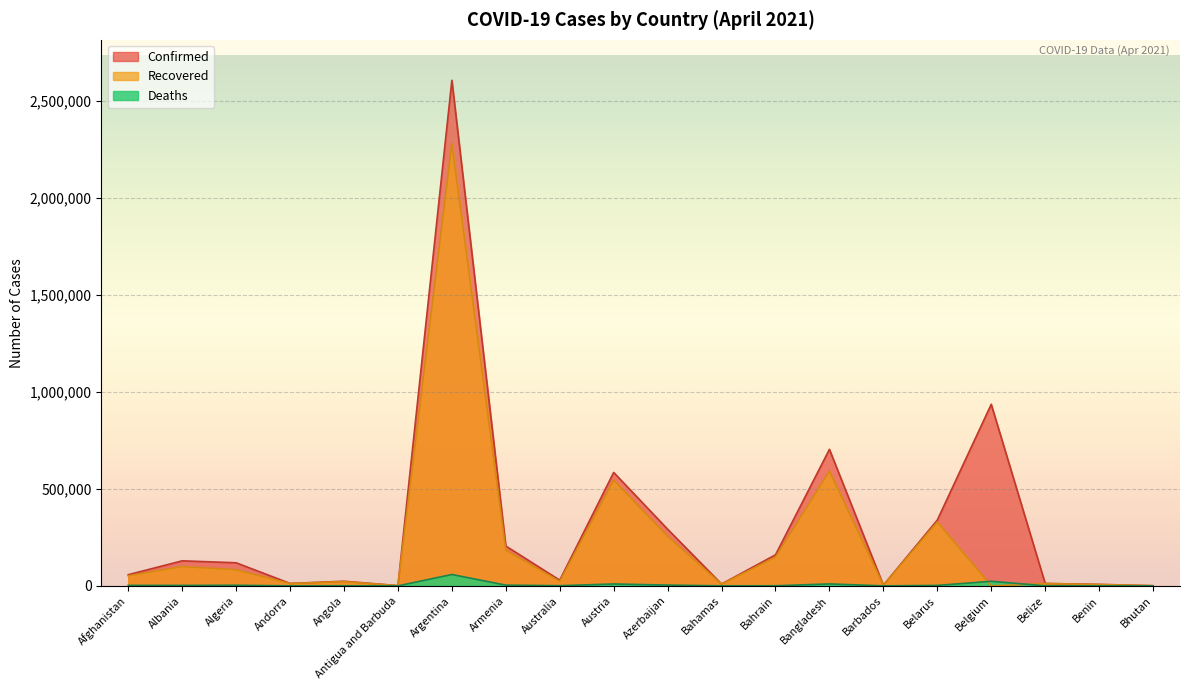

Is the value of Recovered at Andorra greater than the value of Deaths at Benin?

Yes